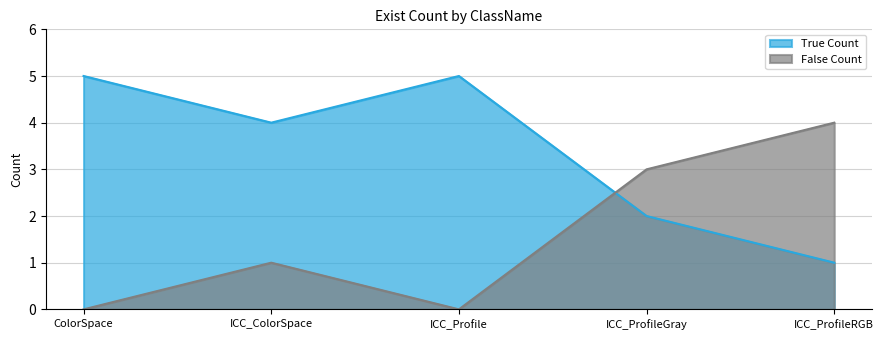

What is the sum of the False Count values at ICC_ColorSpace and ICC_Profile?

1